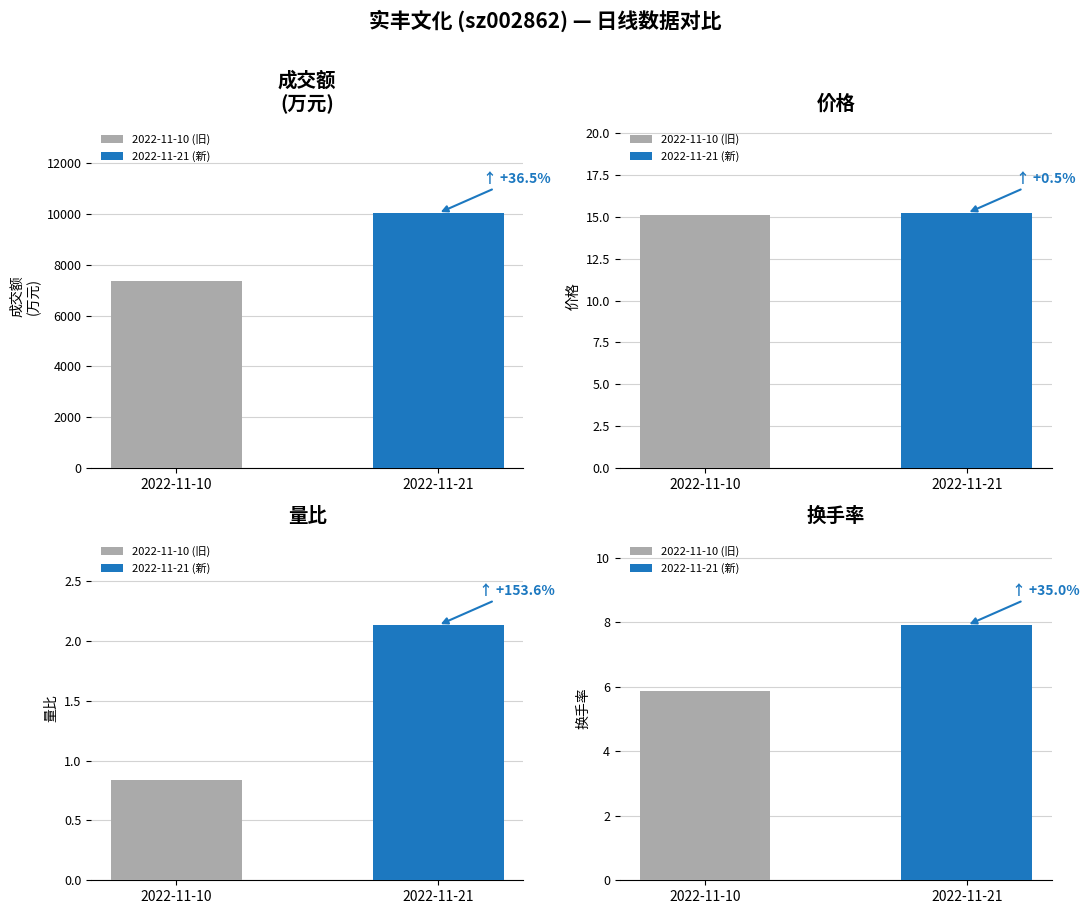

At which label is 成交额(万元) closest to 6944?

2022-11-10